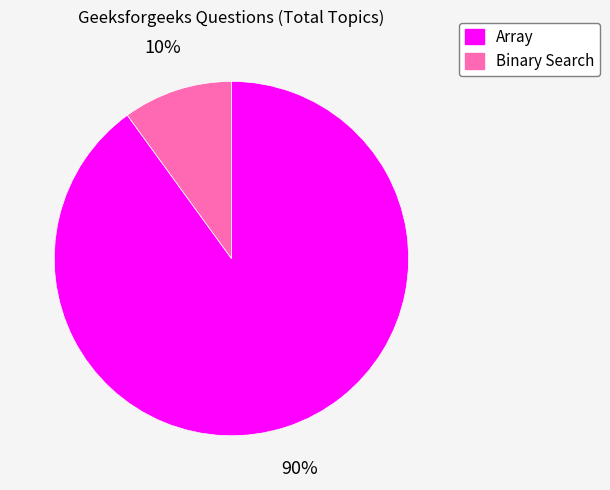

What is the ratio of the value at Array to the value at Binary Search?

9.0